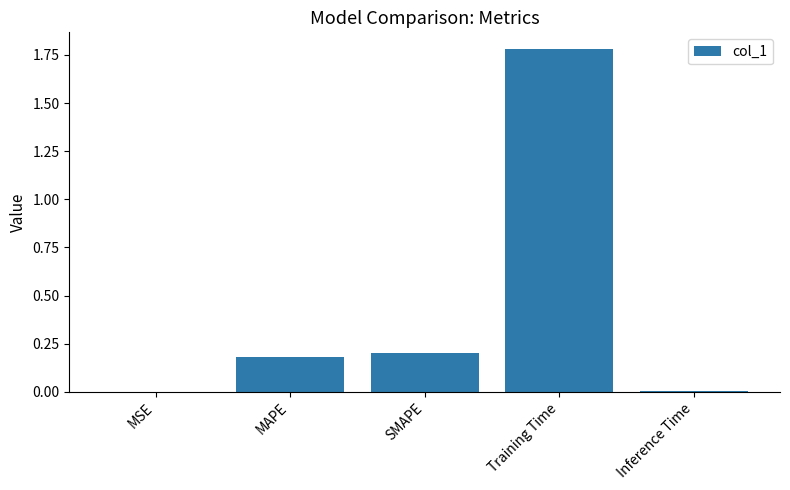

Between Training Time and Inference Time, which is larger?

Training Time